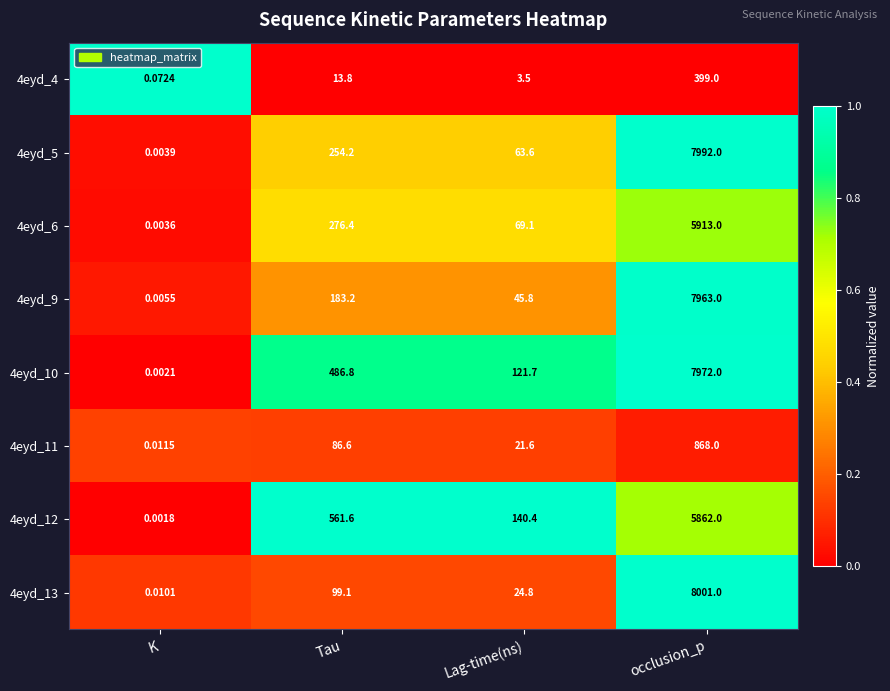

Which category has the lowest value across all series?

K